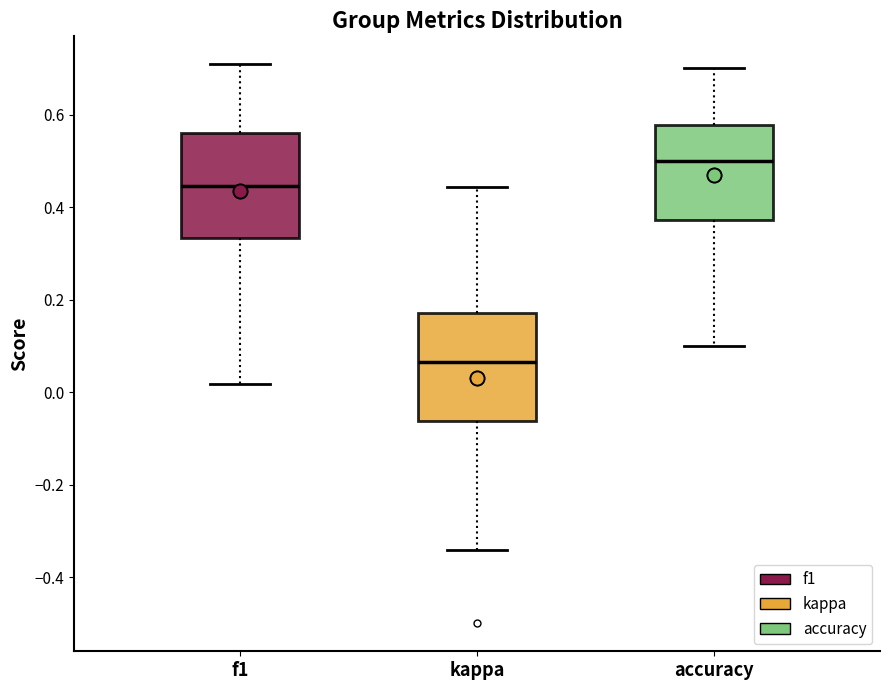

Reading left to right, read every box against the y-axis: the position of its median line, the range the box covers, and the ends of its whiskers. The values are not printed on the chart, so give them approximately, as read against the axis.

f1: median 0.44, box 0.34 to 0.56, whiskers 0.02 to 0.70
kappa: median 0.06, box -0.06 to 0.18, whiskers -0.34 to 0.44
accuracy: median 0.50, box 0.38 to 0.58, whiskers 0.10 to 0.70